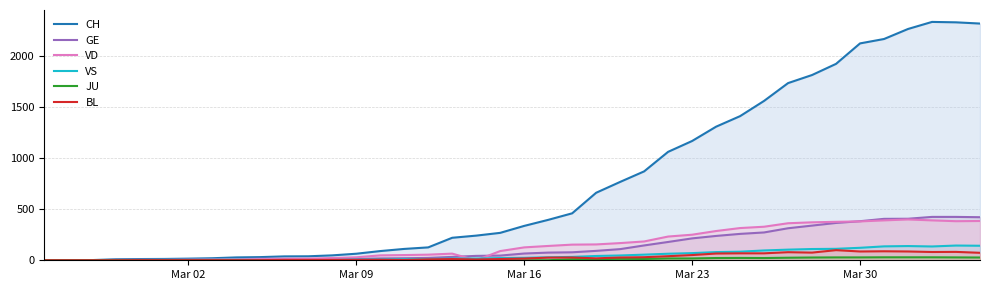

Which series has the largest range (max minus min)?

CH